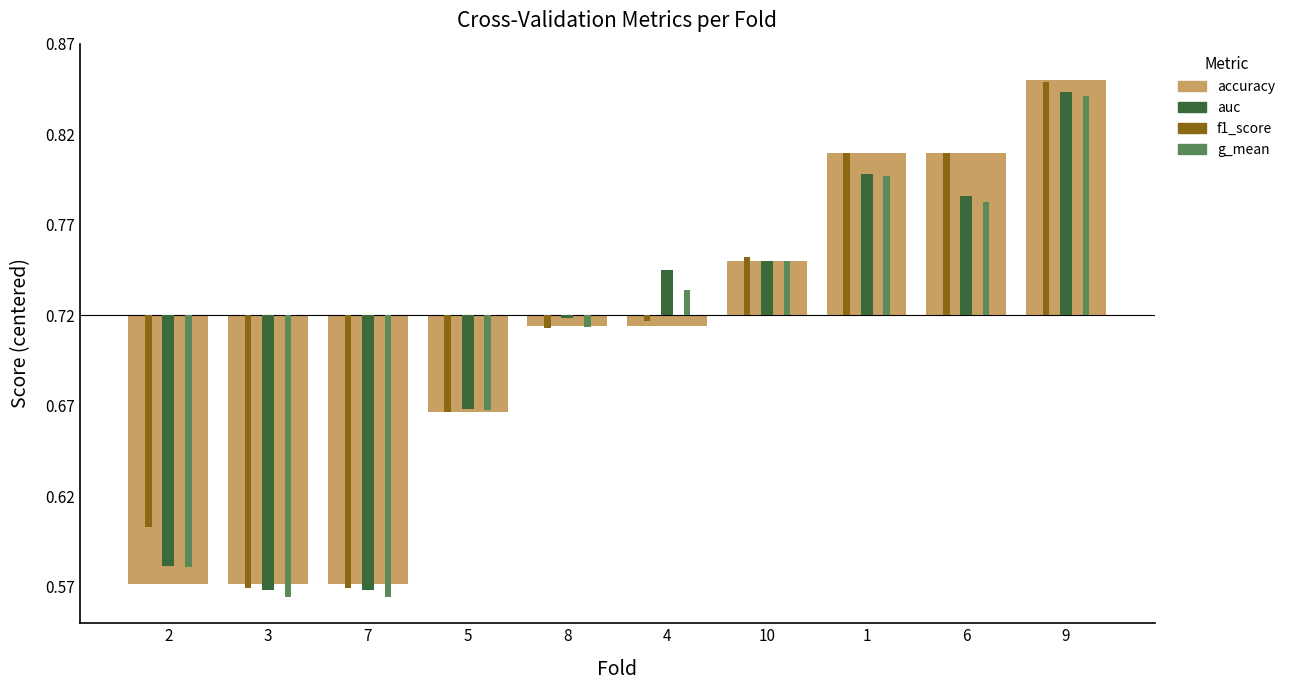

Are the bars horizontal?

No